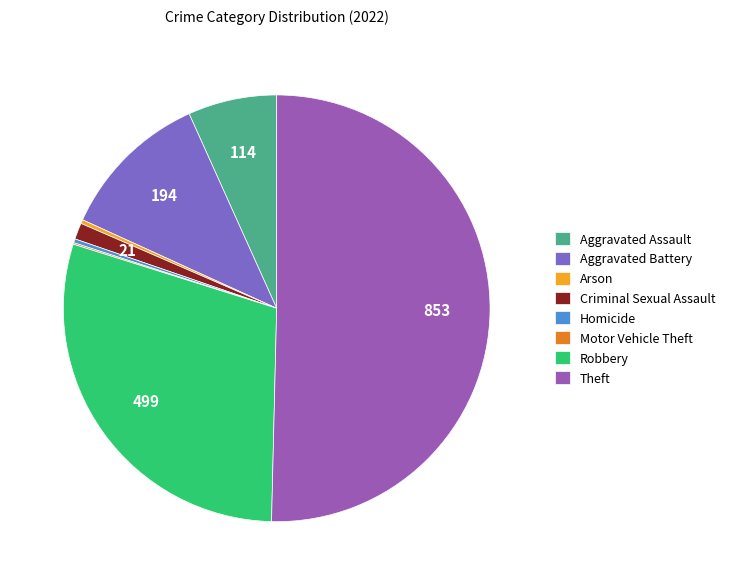

True or false: Aggravated Battery accounts for 11% of the total.

True